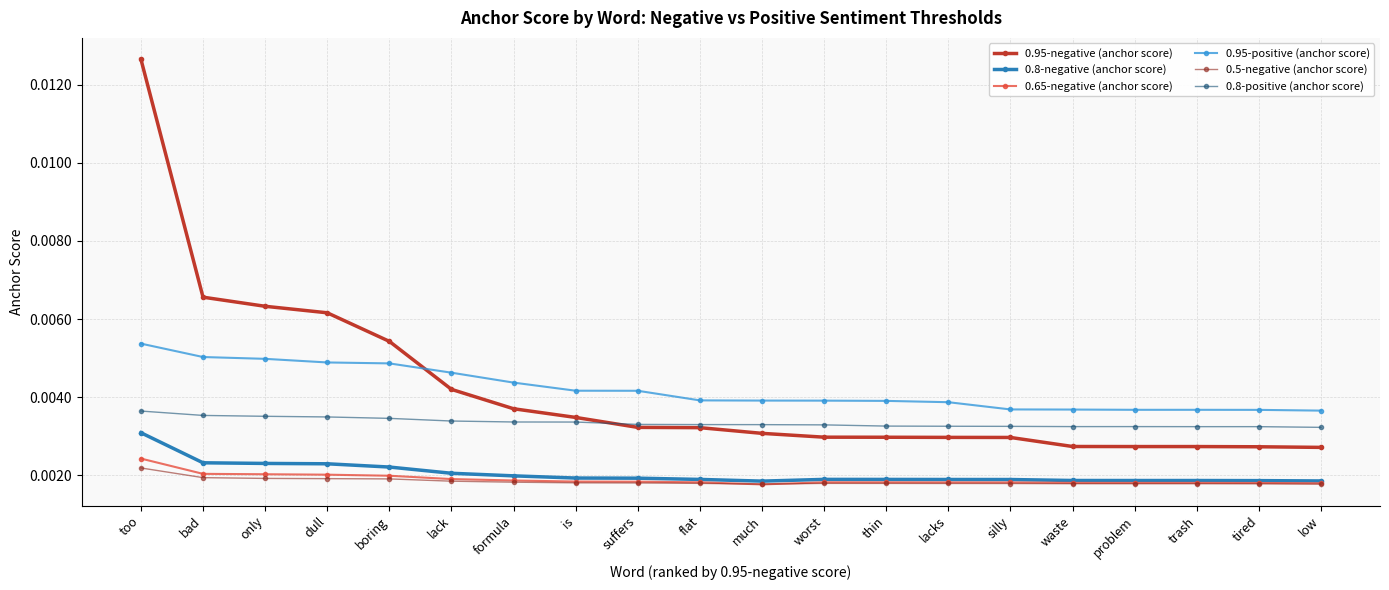

Does the chart have visible grid lines?

Yes